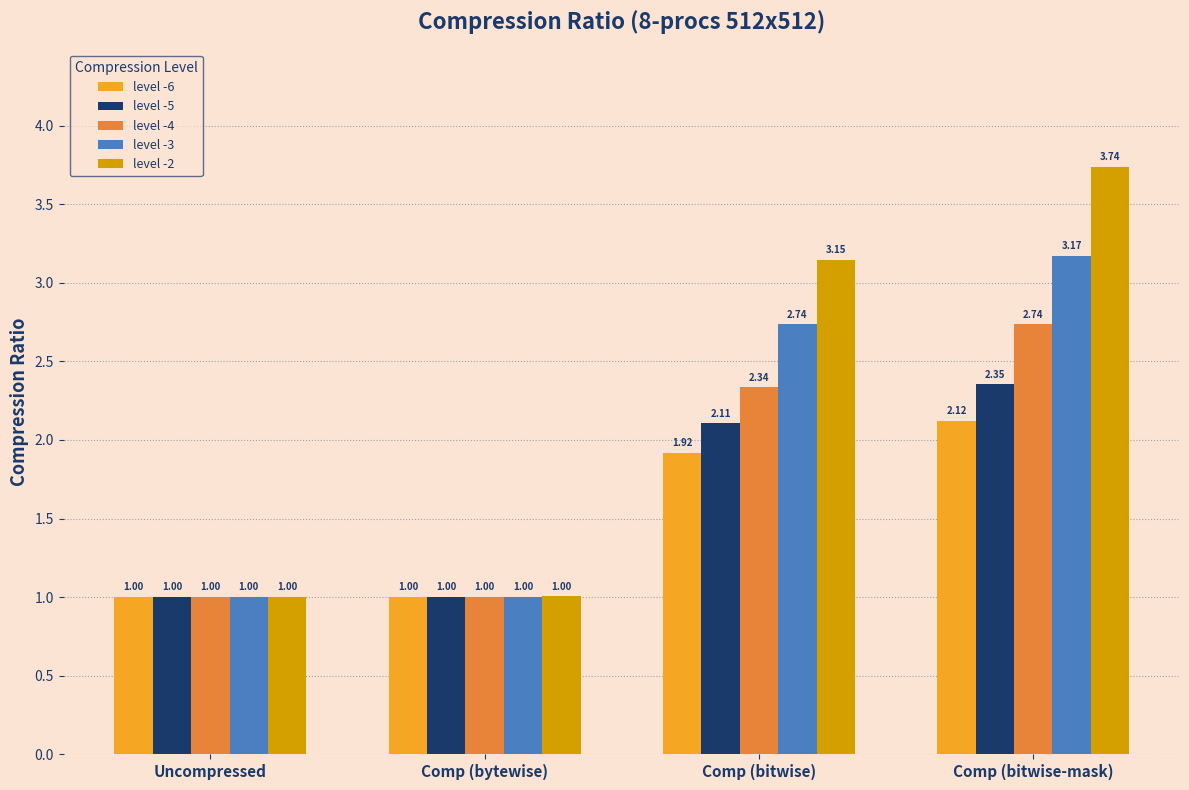

Which series has the largest total across all categories?

level -2